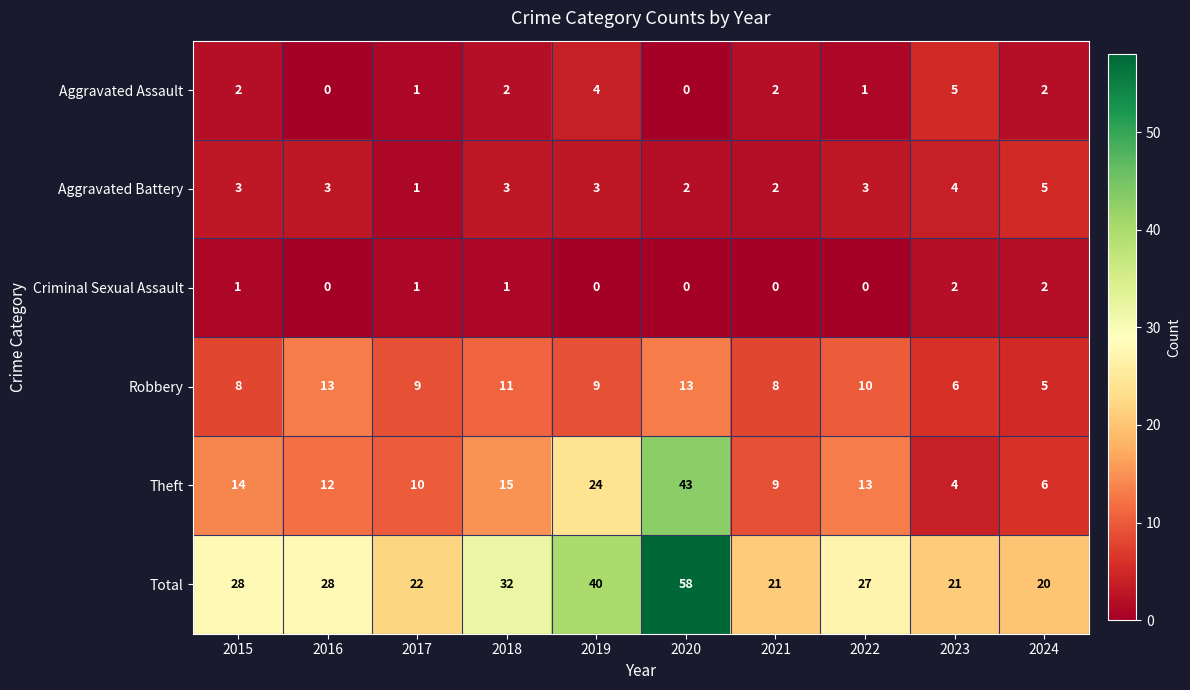

At 2022, list the series in order from smallest to largest.

Criminal Sexual Assault, Aggravated Assault, Aggravated Battery, Robbery, Theft, Total